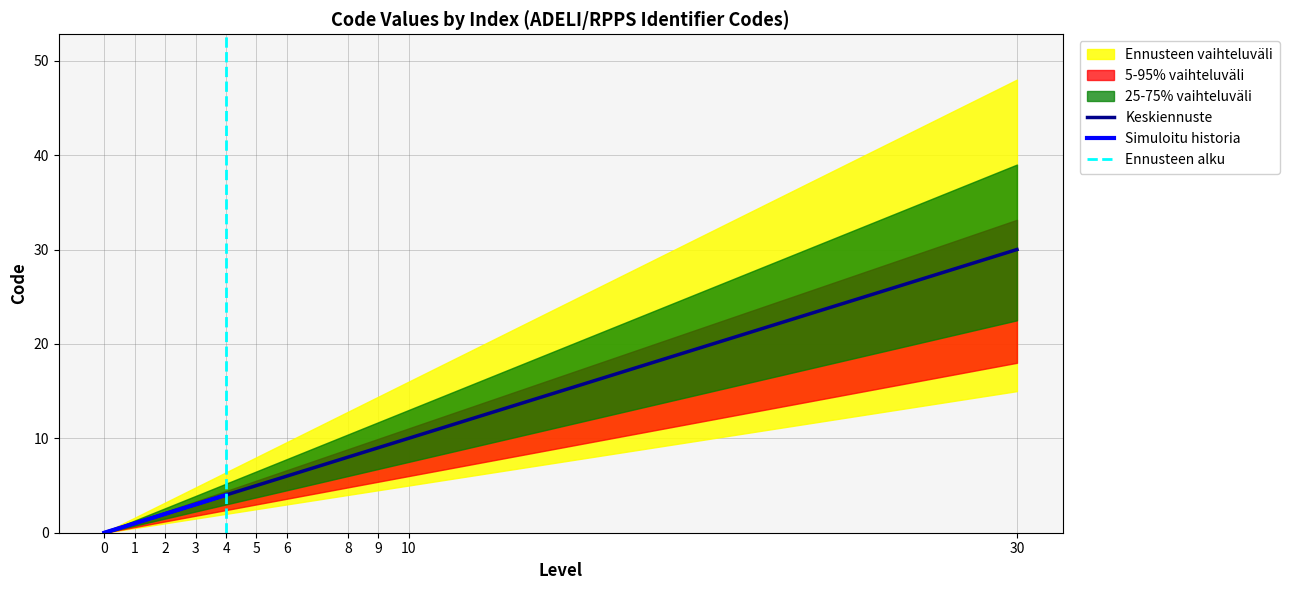

How many data points are less than 5?

5